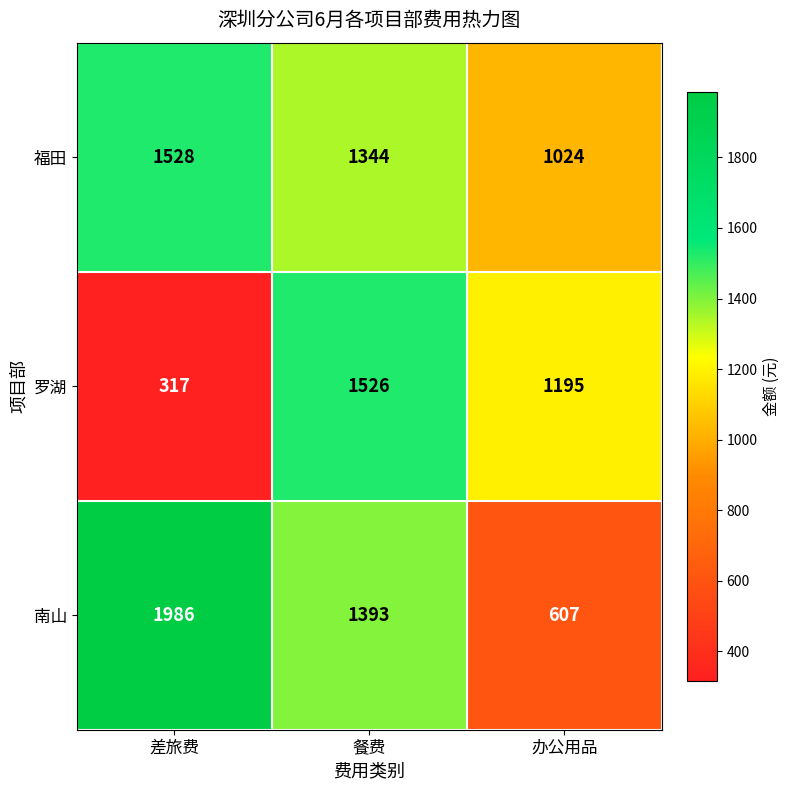

What is the difference between the maximum and minimum values in the 罗湖 series?

1209